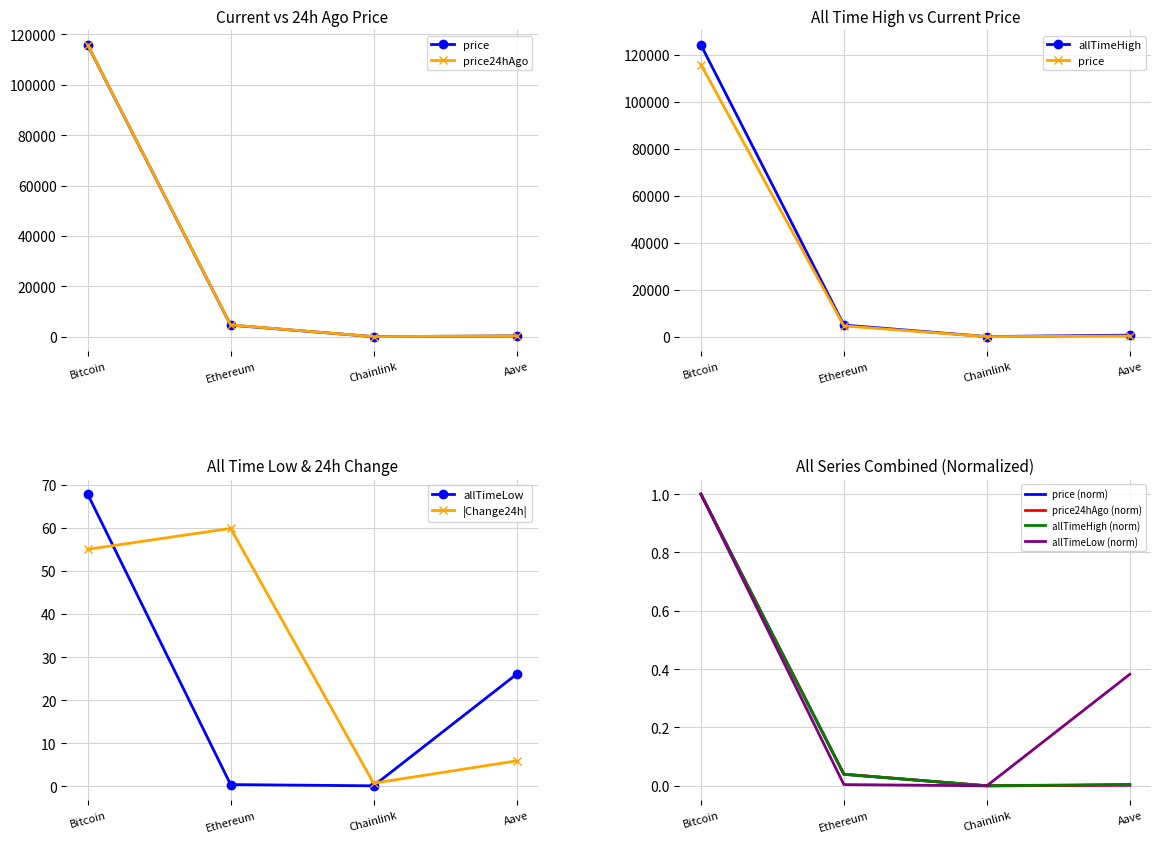

What is the highest value of the price series?

115784.0